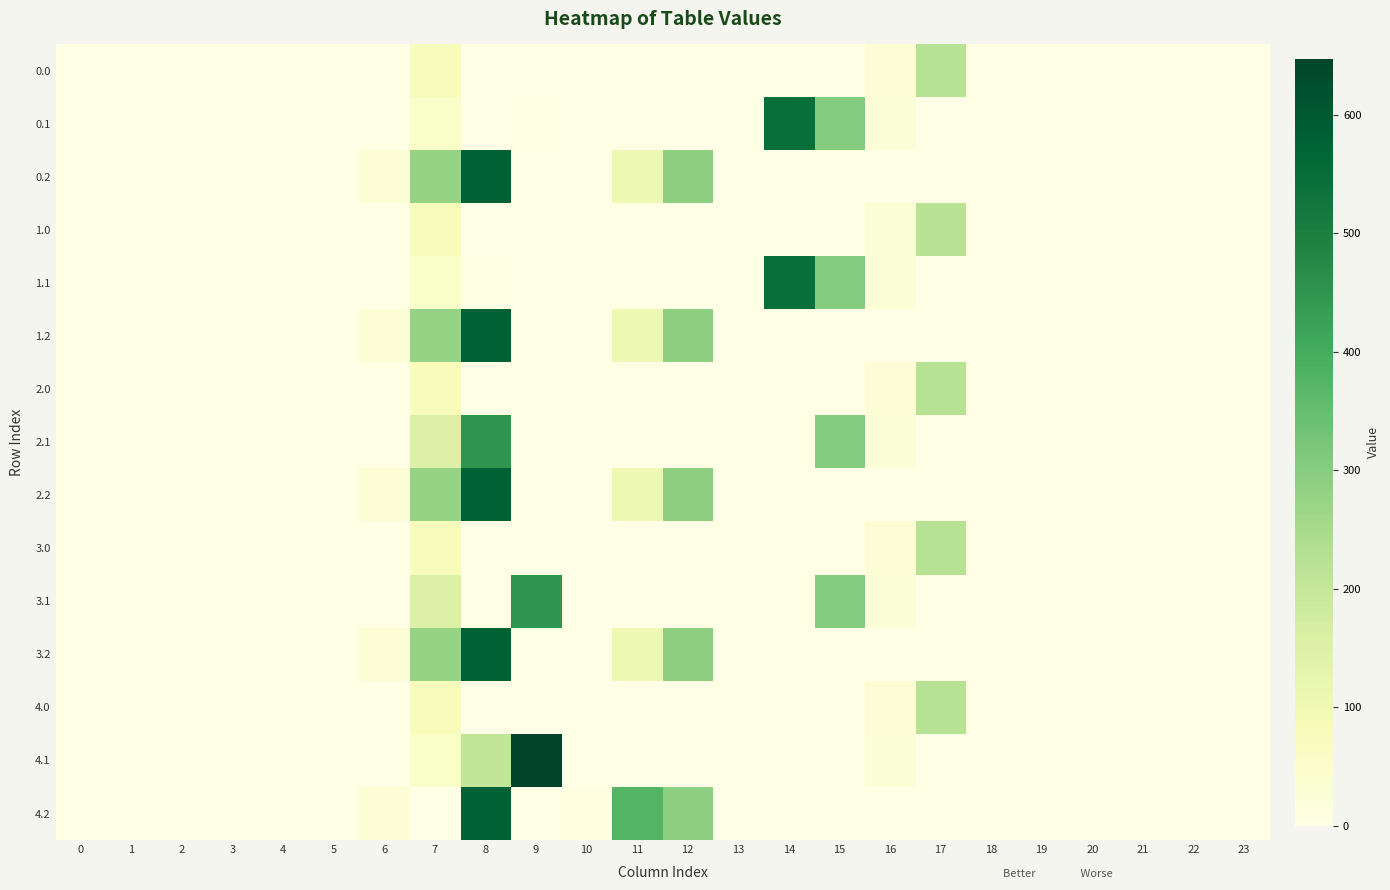

Reading left to right, extract all data points from this chart.

0.0: 0=0.0	1=0.0	2=0.0	3=0.0	4=0.0	5=0.0	6=0.0	7=77.2	8=0.0	9=0.0	10=0.0	11=0.0	12=0.0	13=0.0	14=0.0	15=0.0	16=30.0	17=221.0	18=0.0	19=0.0	20=0.0	21=0.0	22=0.0	23=0.0
0.1: 0=0.0	1=0.0	2=0.0	3=0.0	4=0.0	5=0.0	6=0.0	7=55.3	8=0.0	9=5.9	10=0.0	11=0.0	12=0.0	13=0.0	14=544.1	15=301.4	16=26.8	17=0.0	18=0.0	19=0.0	20=0.0	21=0.0	22=0.0	23=0.0
0.2: 0=0.0	1=0.0	2=0.0	3=0.0	4=0.0	5=0.0	6=29.3	7=276.9	8=576.6	9=0.0	10=0.0	11=106.2	12=289.5	13=0.0	14=0.0	15=0.0	16=0.0	17=0.0	18=0.0	19=0.0	20=0.0	21=0.0	22=0.0	23=0.0
1.0: 0=0.0	1=0.0	2=0.0	3=0.0	4=0.0	5=0.0	6=0.0	7=77.2	8=0.0	9=0.0	10=0.0	11=0.0	12=0.0	13=0.0	14=0.0	15=0.0	16=31.4	17=219.6	18=0.0	19=0.0	20=0.0	21=0.0	22=0.0	23=0.0
1.1: 0=0.0	1=0.0	2=0.0	3=0.0	4=0.0	5=0.0	6=0.0	7=55.3	8=5.9	9=0.0	10=0.0	11=0.0	12=0.0	13=0.0	14=544.1	15=301.4	16=26.8	17=0.0	18=0.0	19=0.0	20=0.0	21=0.0	22=0.0	23=0.0
1.2: 0=0.0	1=0.0	2=0.0	3=0.0	4=0.0	5=0.0	6=29.3	7=276.9	8=576.6	9=0.0	10=0.0	11=106.2	12=289.5	13=0.0	14=0.0	15=0.0	16=0.0	17=0.0	18=0.0	19=0.0	20=0.0	21=0.0	22=0.0	23=0.0
2.0: 0=0.0	1=0.0	2=0.0	3=0.0	4=0.0	5=0.0	6=0.0	7=77.2	8=0.0	9=0.0	10=0.0	11=0.0	12=0.0	13=0.0	14=0.0	15=0.0	16=30.0	17=221.0	18=0.0	19=0.0	20=0.0	21=0.0	22=0.0	23=0.0
2.1: 0=0.0	1=0.0	2=0.0	3=0.0	4=0.0	5=0.0	6=0.0	7=153.2	8=452.0	9=0.0	10=0.0	11=0.0	12=0.0	13=0.0	14=0.0	15=301.4	16=26.8	17=0.0	18=0.0	19=0.0	20=0.0	21=0.0	22=0.0	23=0.0
2.2: 0=0.0	1=0.0	2=0.0	3=0.0	4=0.0	5=0.0	6=29.3	7=276.9	8=576.6	9=0.0	10=0.0	11=106.2	12=289.5	13=0.0	14=0.0	15=0.0	16=0.0	17=0.0	18=0.0	19=0.0	20=0.0	21=0.0	22=0.0	23=0.0
3.0: 0=0.0	1=0.0	2=0.0	3=0.0	4=0.0	5=0.0	6=0.0	7=77.2	8=0.0	9=0.0	10=0.0	11=0.0	12=0.0	13=0.0	14=0.0	15=0.0	16=30.0	17=221.0	18=0.0	19=0.0	20=0.0	21=0.0	22=0.0	23=0.0
3.1: 0=0.0	1=0.0	2=0.0	3=0.0	4=0.0	5=0.0	6=0.0	7=153.2	8=0.0	9=452.0	10=0.0	11=0.0	12=0.0	13=0.0	14=0.0	15=301.4	16=26.8	17=0.0	18=0.0	19=0.0	20=0.0	21=0.0	22=0.0	23=0.0
3.2: 0=0.0	1=0.0	2=0.0	3=0.0	4=0.0	5=0.0	6=29.3	7=276.9	8=576.6	9=0.0	10=0.0	11=106.2	12=289.5	13=0.0	14=0.0	15=0.0	16=0.0	17=0.0	18=0.0	19=0.0	20=0.0	21=0.0	22=0.0	23=0.0
4.0: 0=0.0	1=0.0	2=0.0	3=0.0	4=0.0	5=0.0	6=0.0	7=77.2	8=0.0	9=0.0	10=0.0	11=0.0	12=0.0	13=0.0	14=0.0	15=0.0	16=30.0	17=221.0	18=0.0	19=0.0	20=0.0	21=0.0	22=0.0	23=0.0
4.1: 0=0.0	1=0.0	2=0.0	3=0.0	4=0.0	5=0.0	6=0.0	7=55.3	8=204.5	9=646.9	10=0.0	11=0.0	12=0.0	13=0.0	14=0.0	15=0.0	16=26.8	17=0.0	18=0.0	19=0.0	20=0.0	21=0.0	22=0.0	23=0.0
4.2: 0=0.0	1=0.0	2=0.0	3=0.0	4=0.0	5=0.0	6=29.3	7=0.0	8=576.6	9=0.0	10=8.7	11=374.4	12=289.5	13=0.0	14=0.0	15=0.0	16=0.0	17=0.0	18=0.0	19=0.0	20=0.0	21=0.0	22=0.0	23=0.0